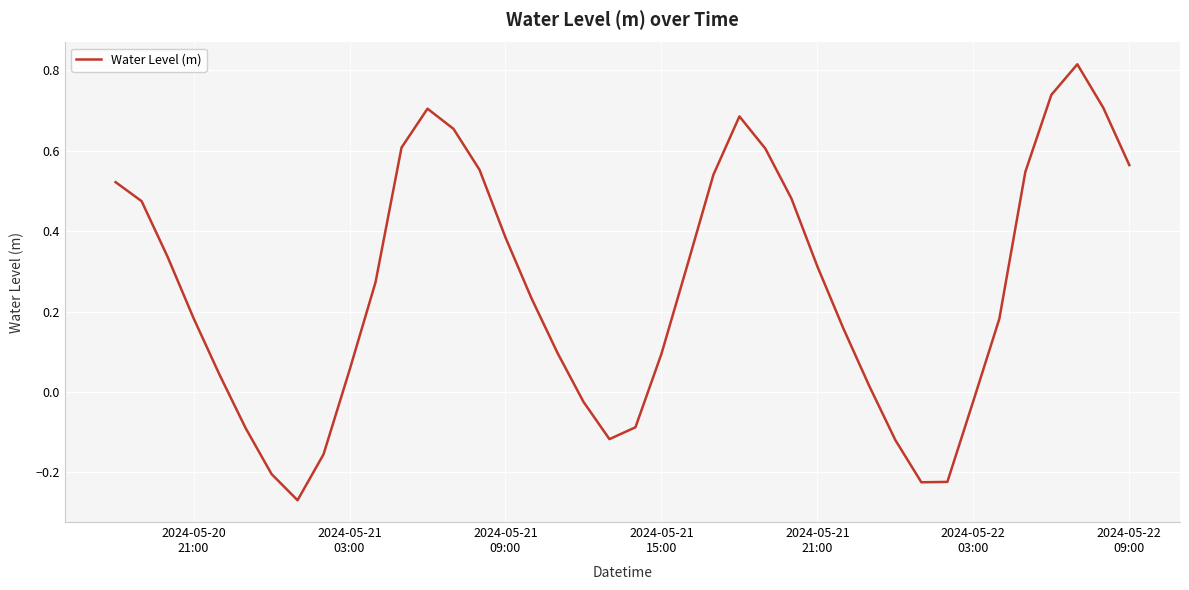

How many negative values are there?

11